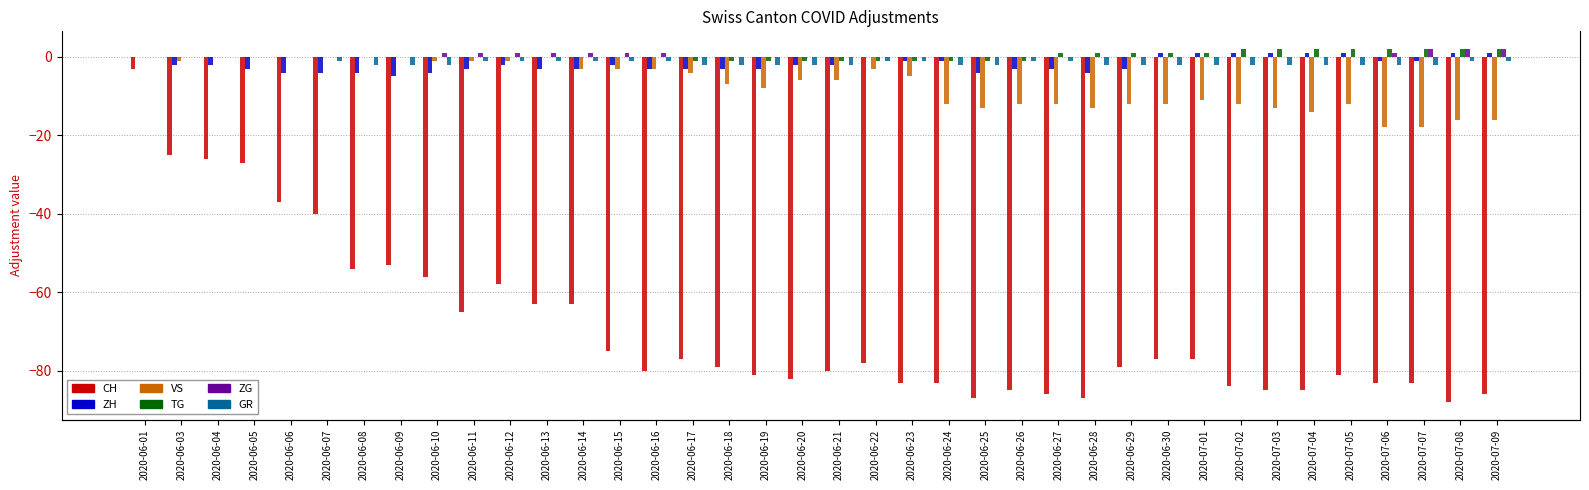

How many values in TG are below zero?

10